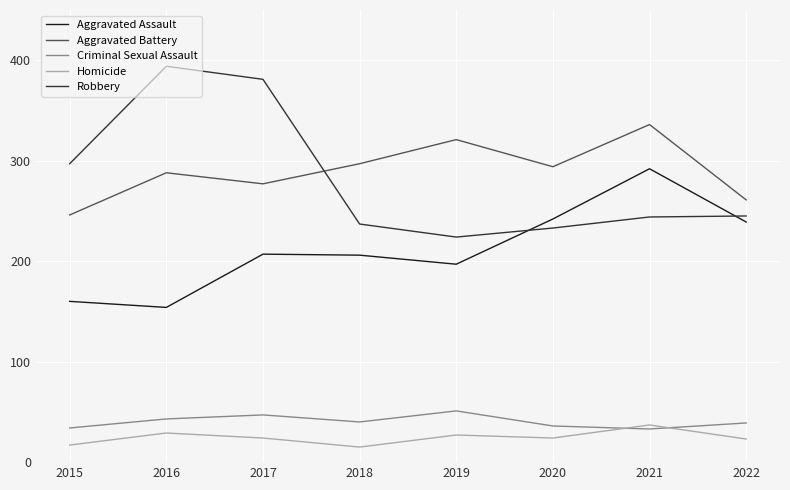

What is the total value across all series at 2022?

807